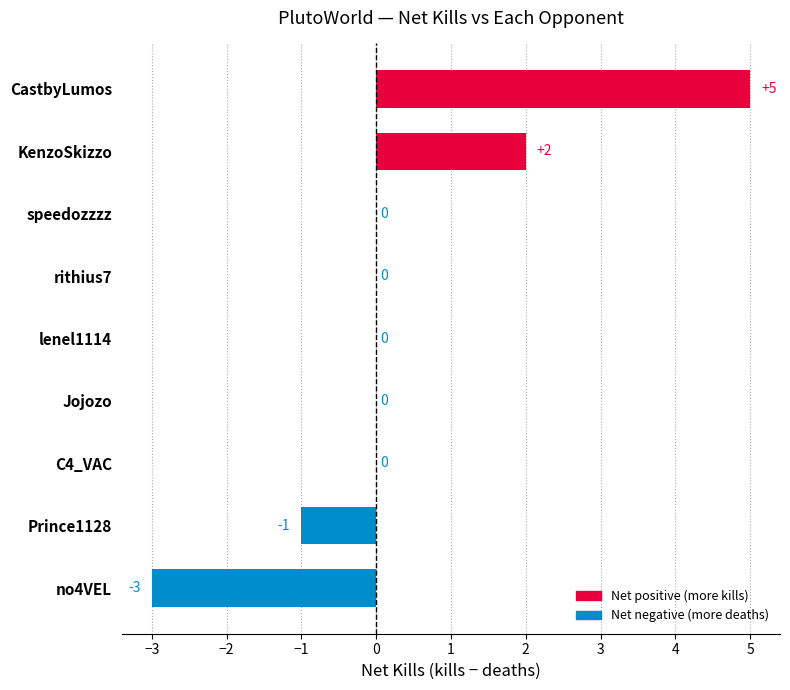

Read the value at no4VEL.

-3